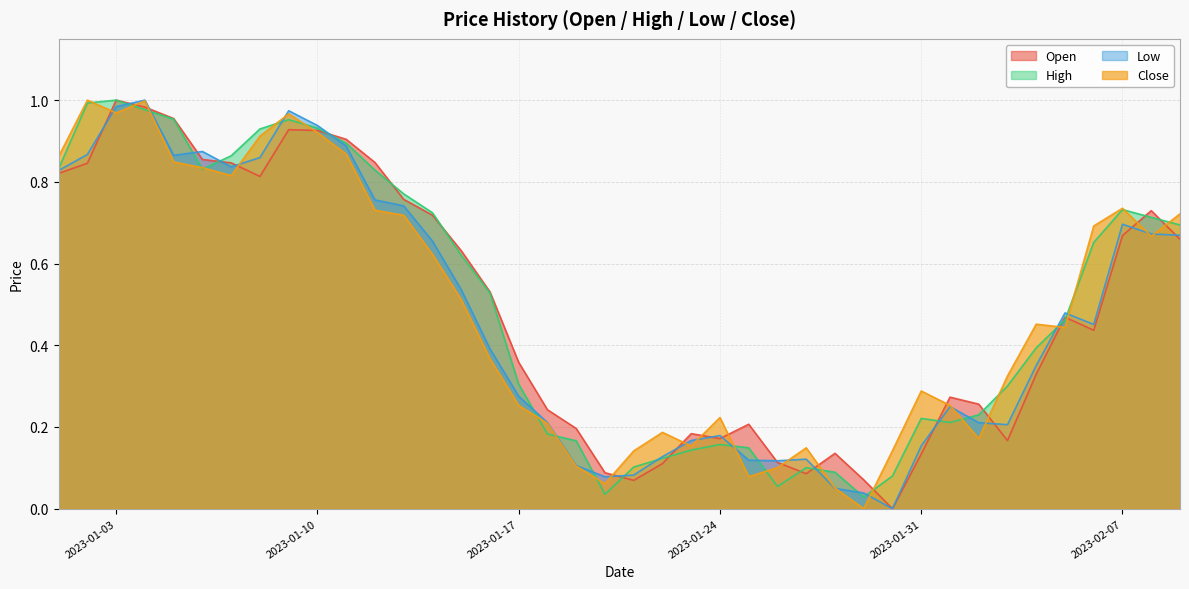

Rank the series at 2023-01-14 from lowest to highest value.

Close, Low, Open, High